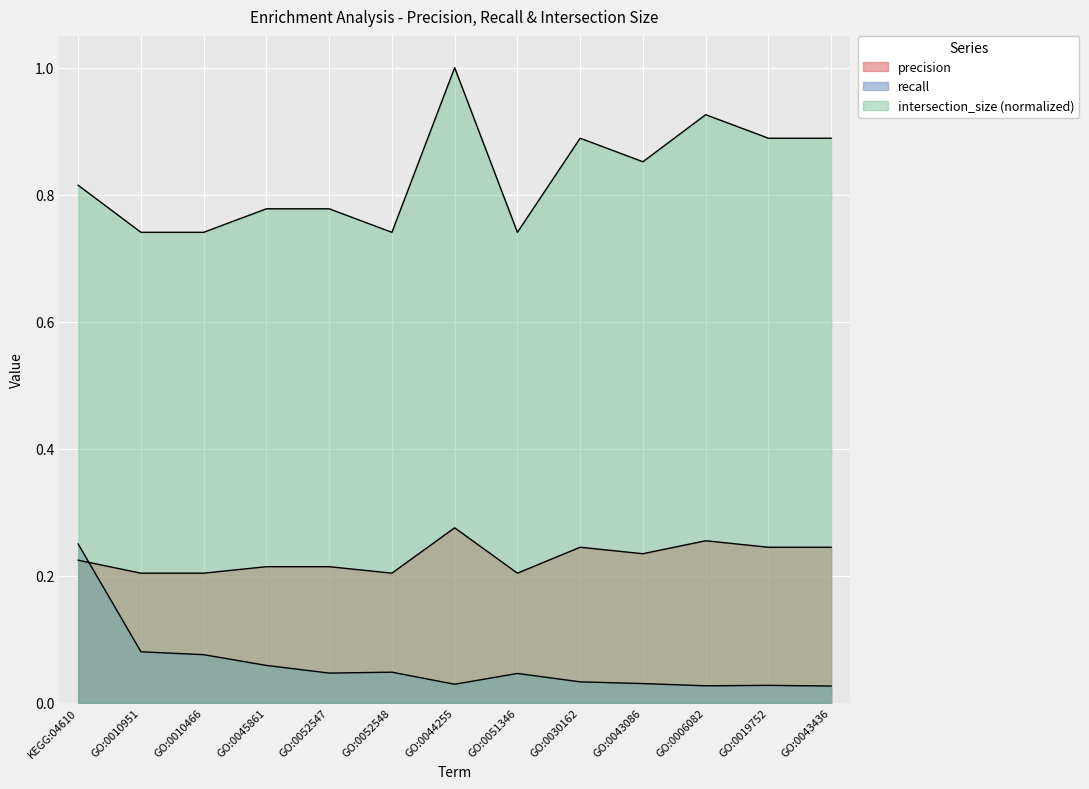

The intersection_size series shows 0.2 at GO:0043086. True or false?

False